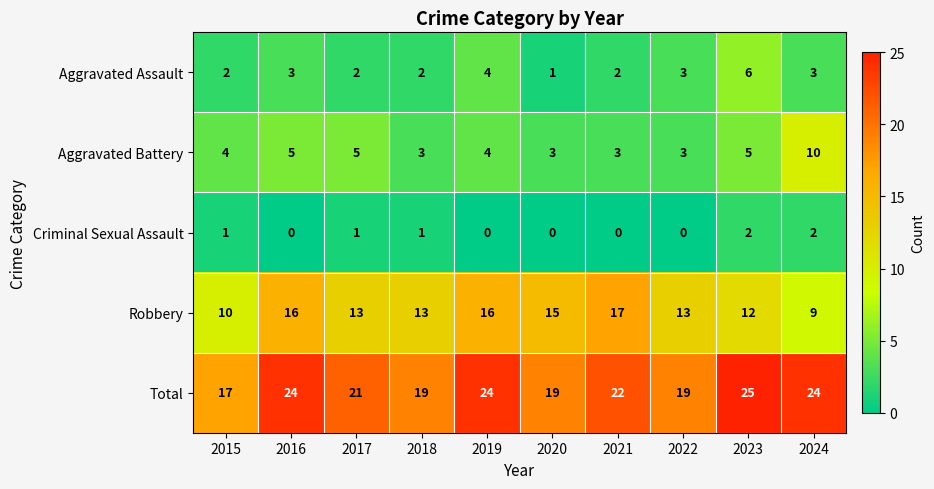

At how many categories does at least one series exceed 15?

10